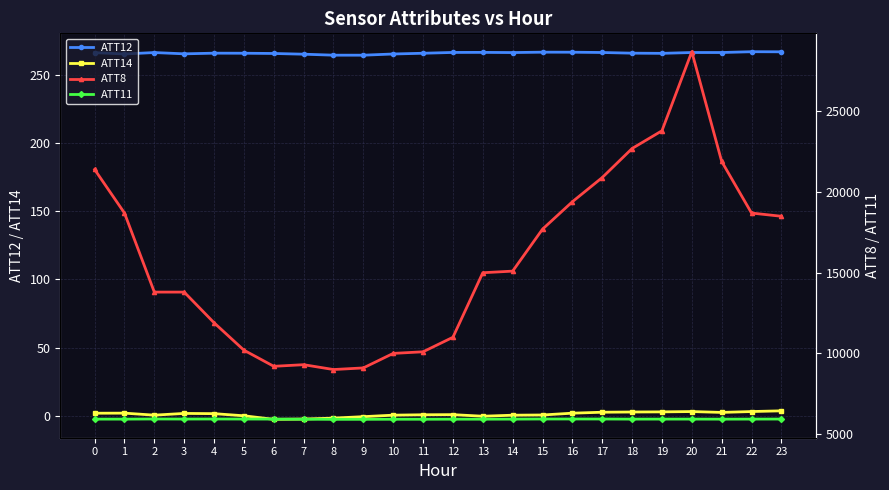

What value does the ATT8 series have at 9?

9100.0